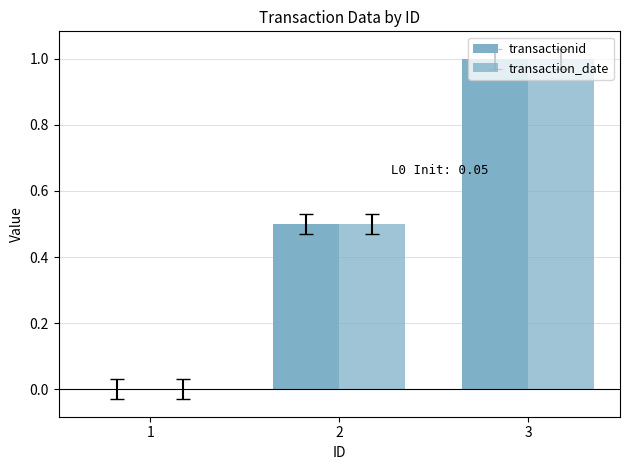

What is the difference between the transaction_date values at 2 and 3?

0.5